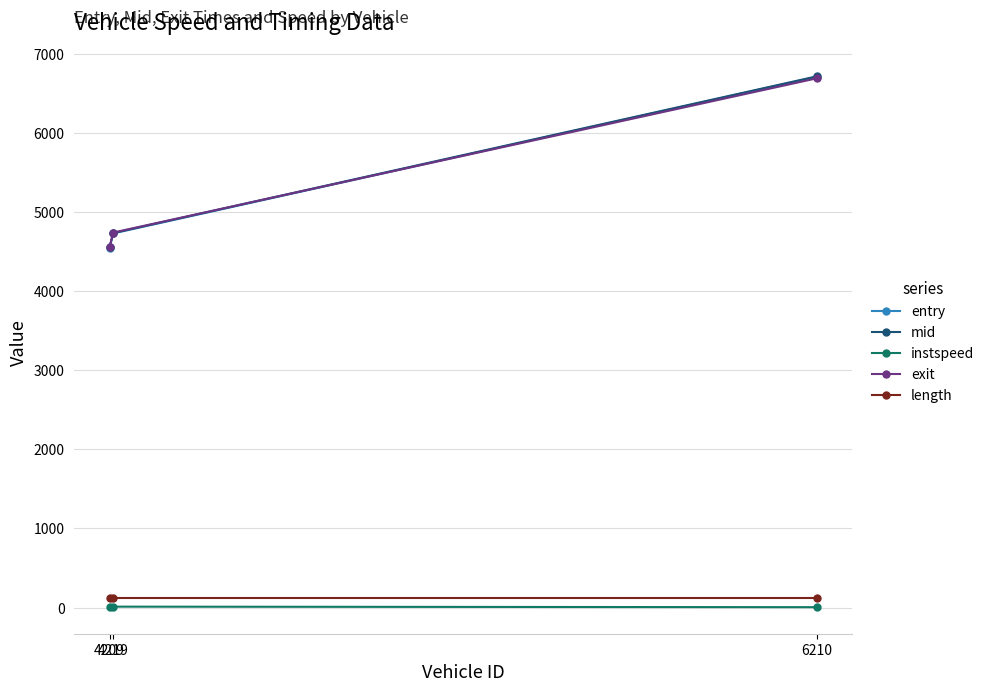

Where does the instspeed series first go above 11?

4209